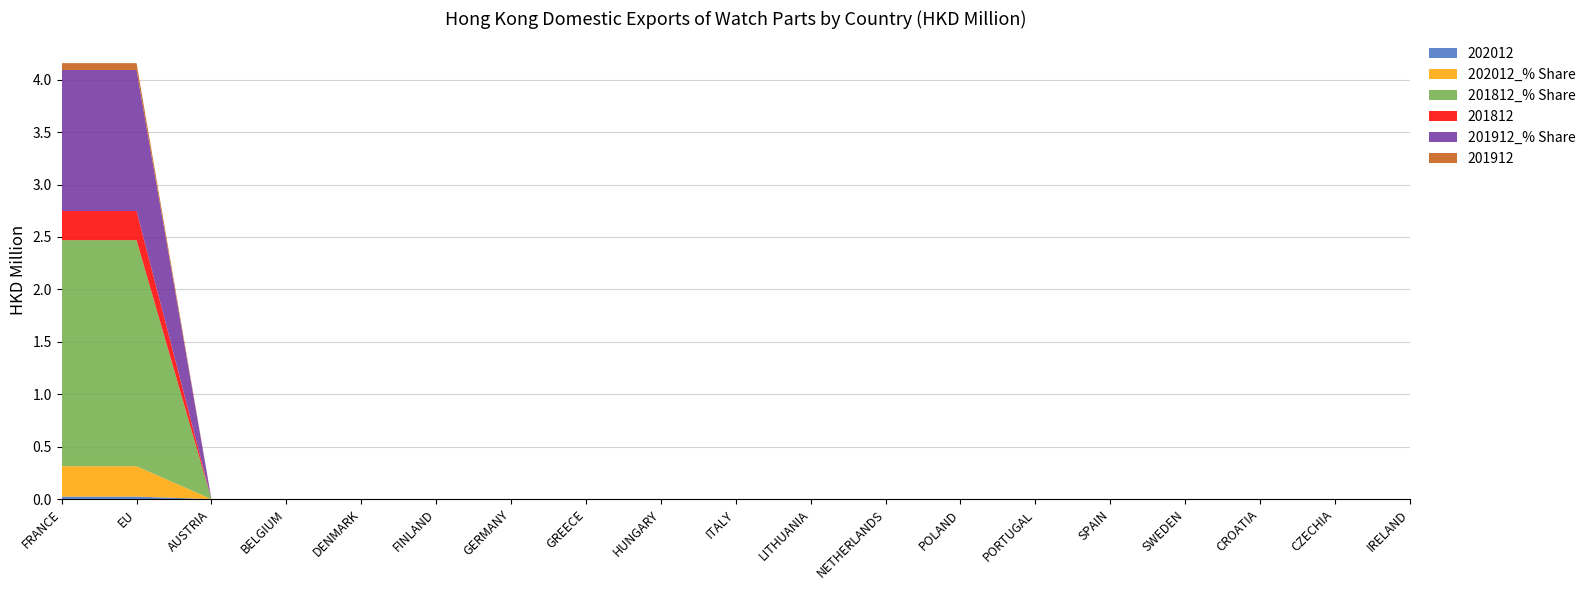

Reading left to right, what are all the values shown in this chart?

202012: FRANCE=0.0	EU=0.0	AUSTRIA=0.0	BELGIUM=0.0	DENMARK=0.0	FINLAND=0.0	GERMANY=0.0	GREECE=0.0	HUNGARY=0.0	ITALY=0.0	LITHUANIA=0.0	NETHERLANDS=0.0	POLAND=0.0	PORTUGAL=0.0	SPAIN=0.0	SWEDEN=0.0	CROATIA=0.0	CZECHIA=0.0	IRELAND=0.0
202012_% Share: FRANCE=0.3	EU=0.3	AUSTRIA=0.0	BELGIUM=0.0	DENMARK=0.0	FINLAND=0.0	GERMANY=0.0	GREECE=0.0	HUNGARY=0.0	ITALY=0.0	LITHUANIA=0.0	NETHERLANDS=0.0	POLAND=0.0	PORTUGAL=0.0	SPAIN=0.0	SWEDEN=0.0	CROATIA=0.0	CZECHIA=0.0	IRELAND=0.0
201812_% Share: FRANCE=2.2	EU=2.2	AUSTRIA=0.0	BELGIUM=0.0	DENMARK=0.0	FINLAND=0.0	GERMANY=0.0	GREECE=0.0	HUNGARY=0.0	ITALY=0.0	LITHUANIA=0.0	NETHERLANDS=0.0	POLAND=0.0	PORTUGAL=0.0	SPAIN=0.0	SWEDEN=0.0	CROATIA=0.0	CZECHIA=0.0	IRELAND=0.0
201812: FRANCE=0.3	EU=0.3	AUSTRIA=0.0	BELGIUM=0.0	DENMARK=0.0	FINLAND=0.0	GERMANY=0.0	GREECE=0.0	HUNGARY=0.0	ITALY=0.0	LITHUANIA=0.0	NETHERLANDS=0.0	POLAND=0.0	PORTUGAL=0.0	SPAIN=0.0	SWEDEN=0.0	CROATIA=0.0	CZECHIA=0.0	IRELAND=0.0
201912_% Share: FRANCE=1.3	EU=1.3	AUSTRIA=0.0	BELGIUM=0.0	DENMARK=0.0	FINLAND=0.0	GERMANY=0.0	GREECE=0.0	HUNGARY=0.0	ITALY=0.0	LITHUANIA=0.0	NETHERLANDS=0.0	POLAND=0.0	PORTUGAL=0.0	SPAIN=0.0	SWEDEN=0.0	CROATIA=0.0	CZECHIA=0.0	IRELAND=0.0
201912: FRANCE=0.1	EU=0.1	AUSTRIA=0.0	BELGIUM=0.0	DENMARK=0.0	FINLAND=0.0	GERMANY=0.0	GREECE=0.0	HUNGARY=0.0	ITALY=0.0	LITHUANIA=0.0	NETHERLANDS=0.0	POLAND=0.0	PORTUGAL=0.0	SPAIN=0.0	SWEDEN=0.0	CROATIA=0.0	CZECHIA=0.0	IRELAND=0.0